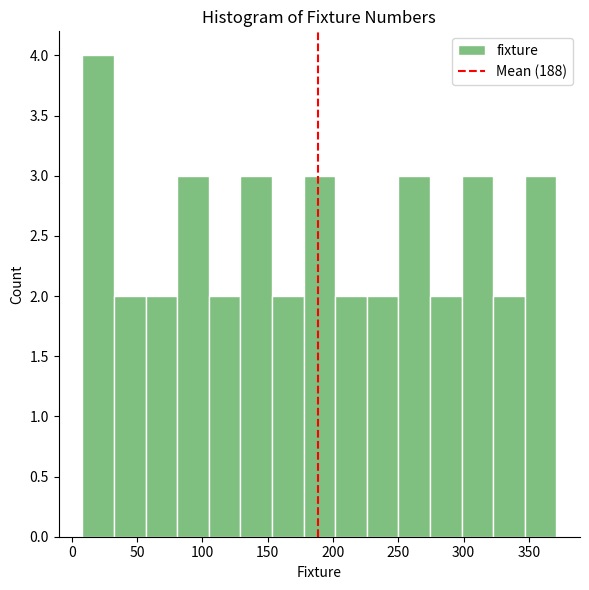

Reading left to right, list every bar in this chart as the range it spans on the x-axis followed by its height. Neither the bar edges nor the heights are printed on the chart, so give them approximately, as read against the axes.

10 to 30: 4
30 to 55: 2
55 to 80: 2
80 to 105: 3
105 to 130: 2
130 to 155: 3
155 to 175: 2
175 to 200: 3
200 to 225: 2
225 to 250: 2
250 to 275: 3
275 to 300: 2
300 to 325: 3
325 to 345: 2
345 to 370: 3